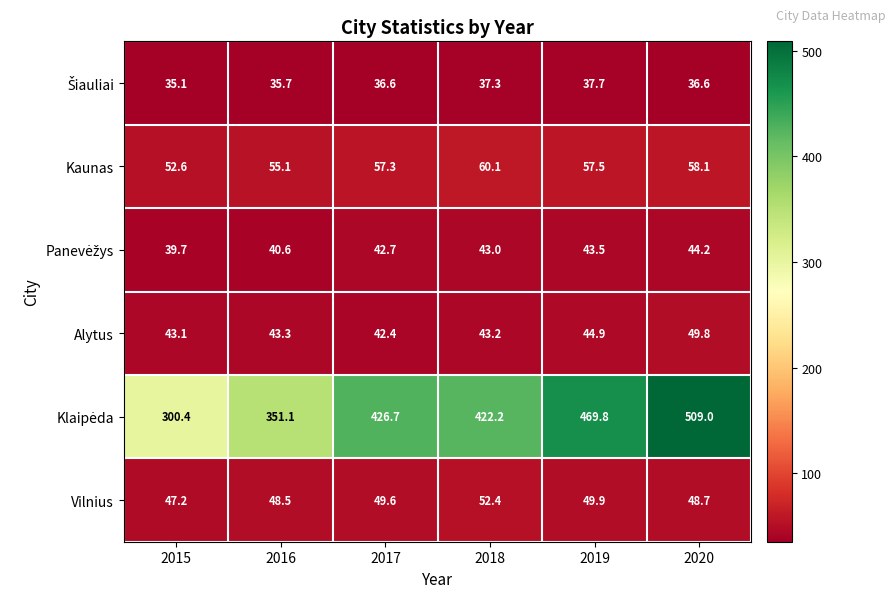

The value of Vilnius at 2020 is 22.9. True or false?

False